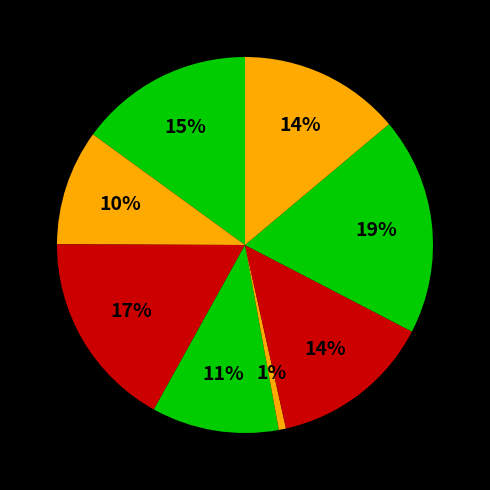

How many segments does this pie chart have?

8